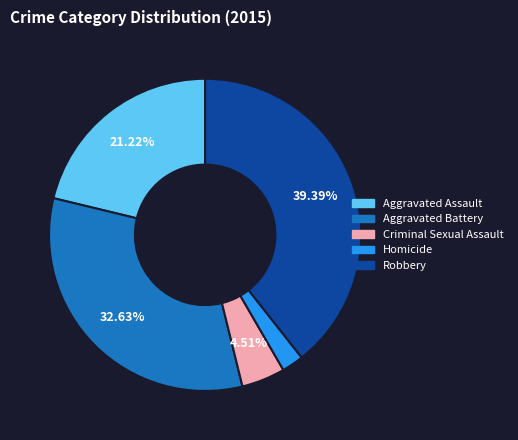

How many segments does this pie chart have?

5